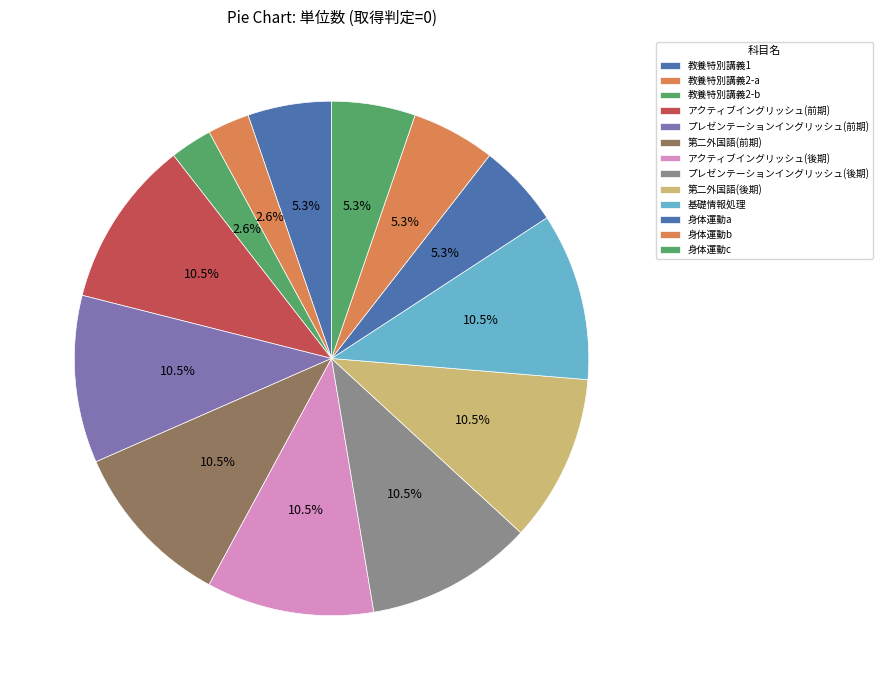

Does 教養特別講義1 represent more than half of the total?

No